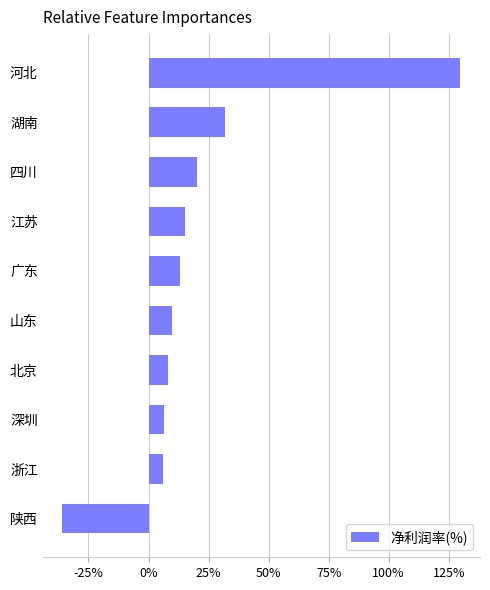

Approximately how many times larger is the value at 四川 compared to 江苏?

1.3